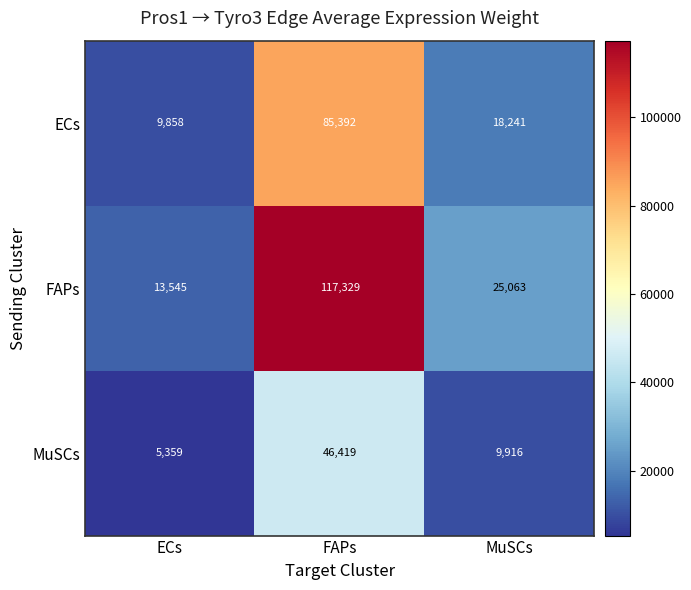

What is the sum of all ECs values?

113491